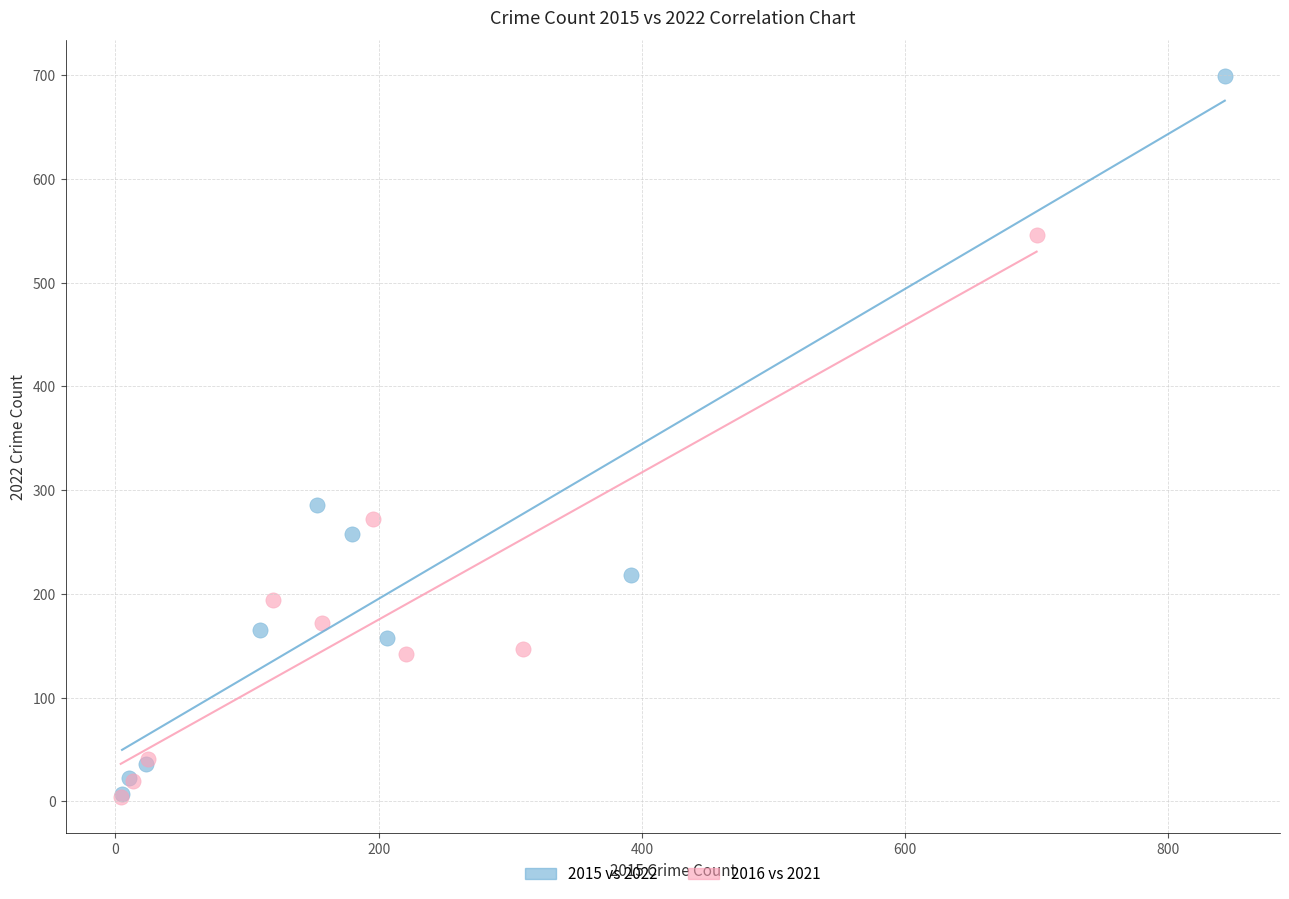

Which series contains the highest Y value?

2015 vs 2022